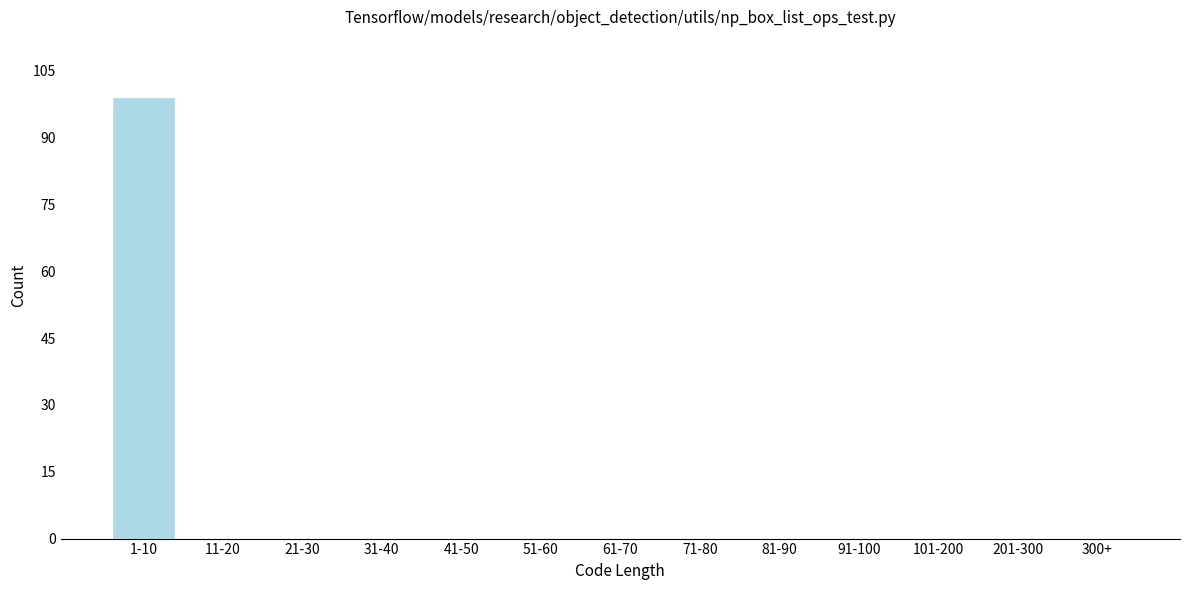

Reading right to left, list all the values displayed in this chart.

300+=0	201-300=0	101-200=0	91-100=0	81-90=0	71-80=0	61-70=0	51-60=0	41-50=0	31-40=0	21-30=0	11-20=0	1-10=99